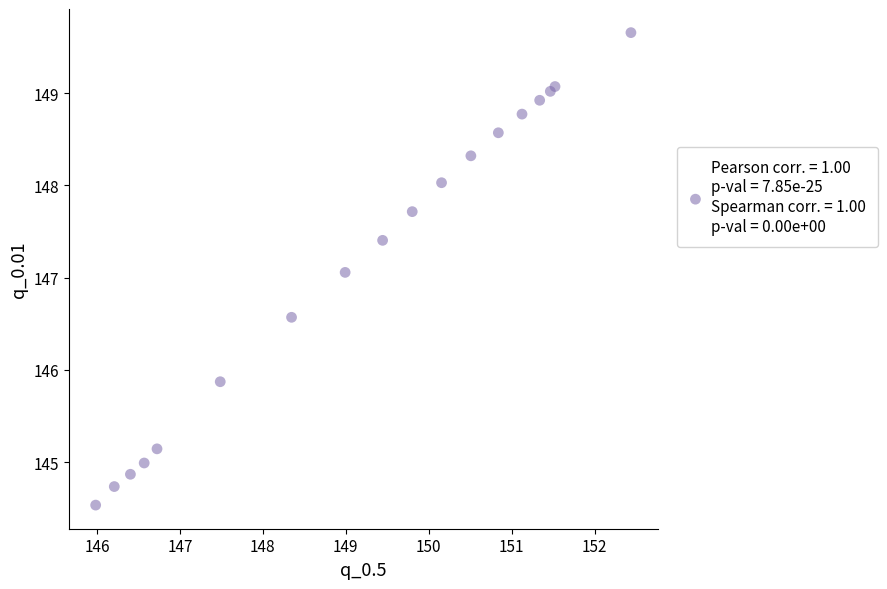

What Y value in the scatter plot is closest to 147?

147.1